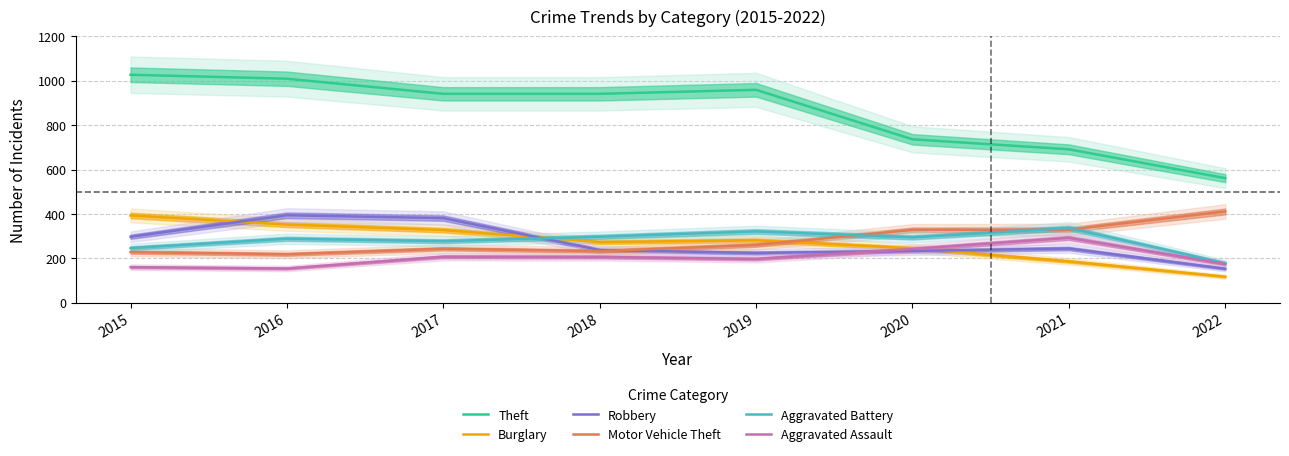

Does the chart display data point markers on the line(s)?

No